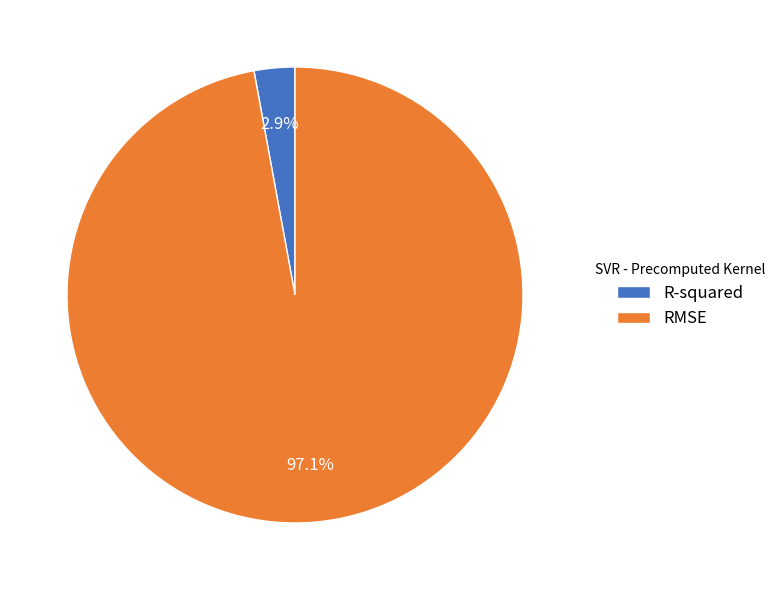

Does any single category account for the majority?

Yes